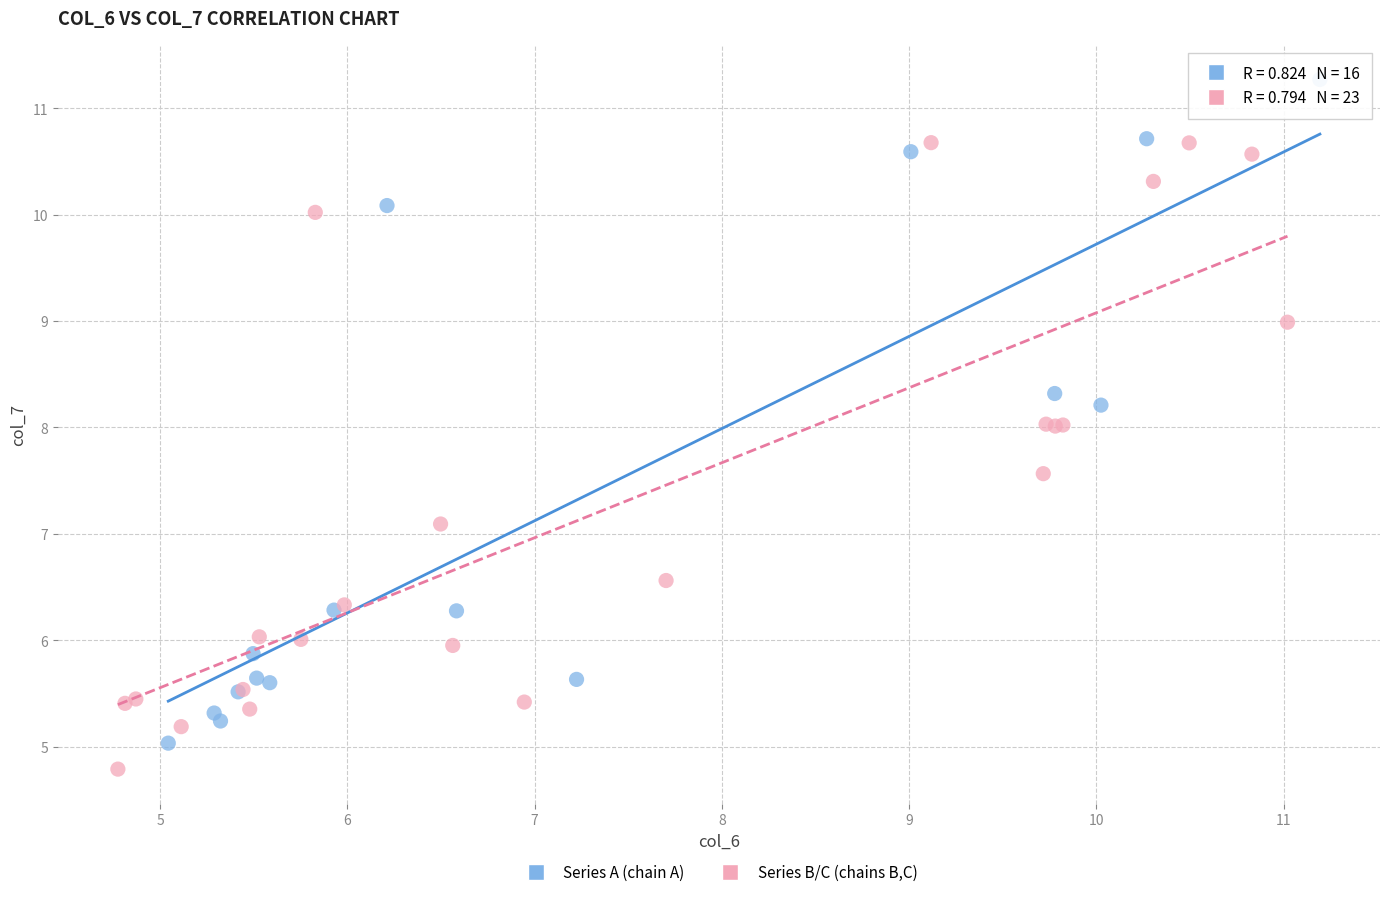

Which series contains the highest Y value?

Series A (chain A)